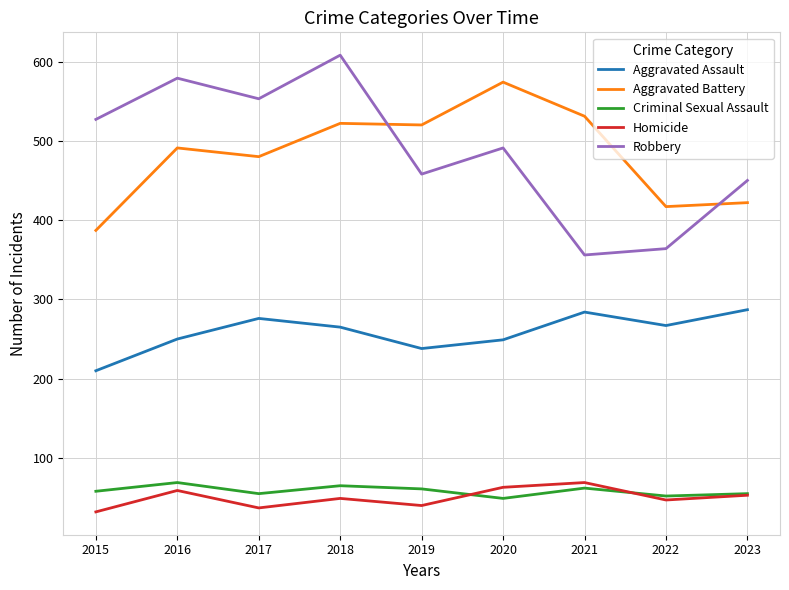

What is the sum of all Criminal Sexual Assault values?

526